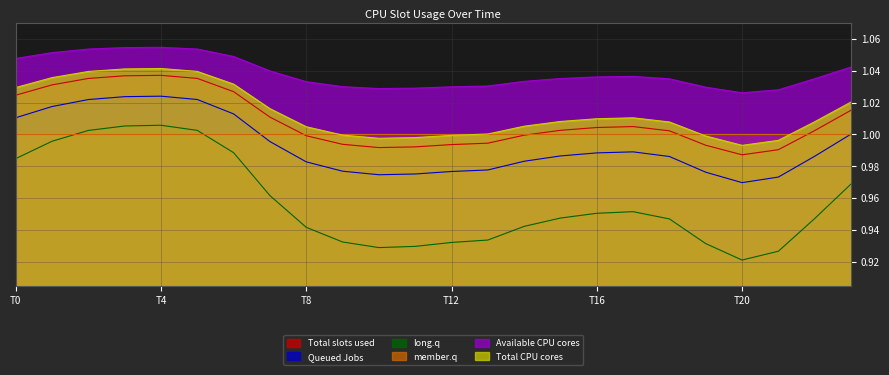

Which series ends up on top after the final intersection of member.q and long.q?

member.q